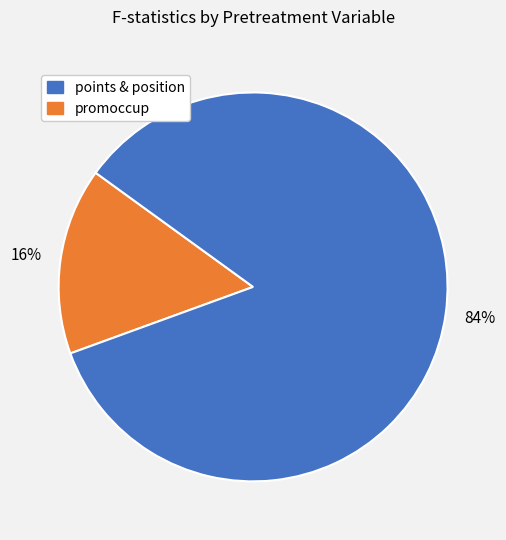

Is there any slice that represents more than half of the pie?

Yes